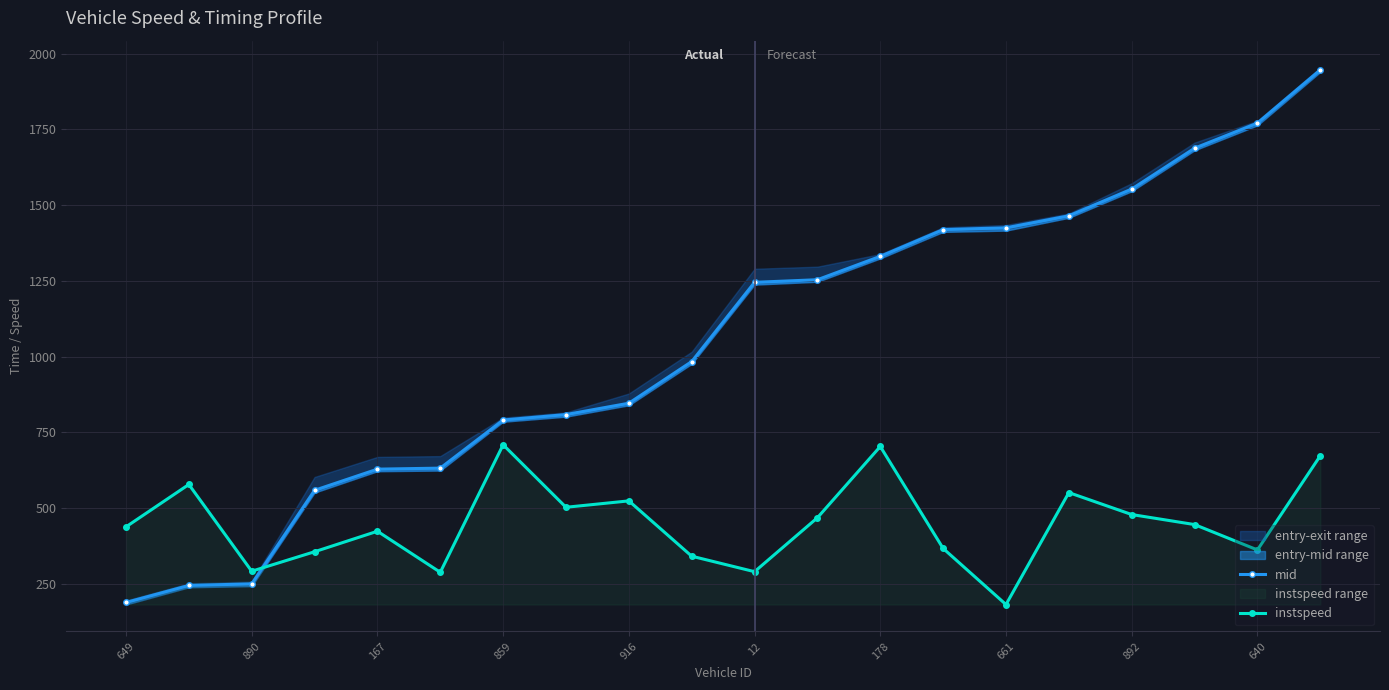

What is the value of the instspeed point at the 11th from the left?

290.7